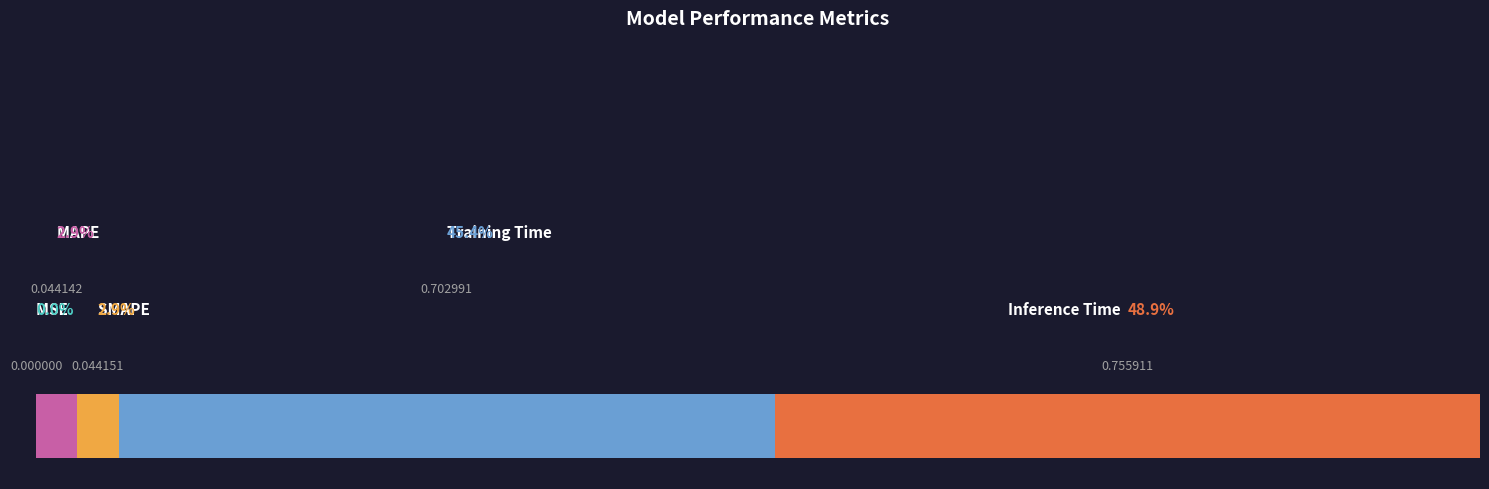

Is it true that the value at SMAPE is 0.0?

True